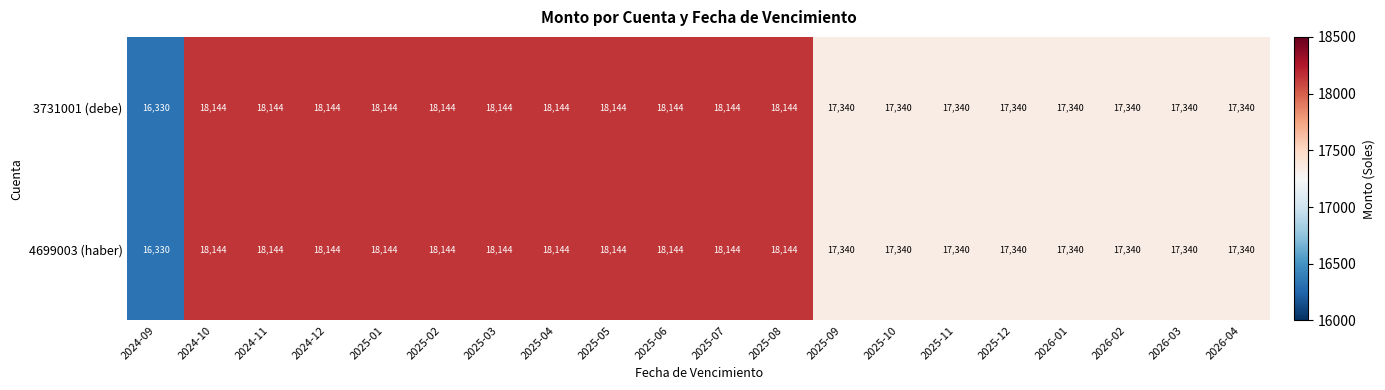

Which category has the lowest value across all series?

2024-09